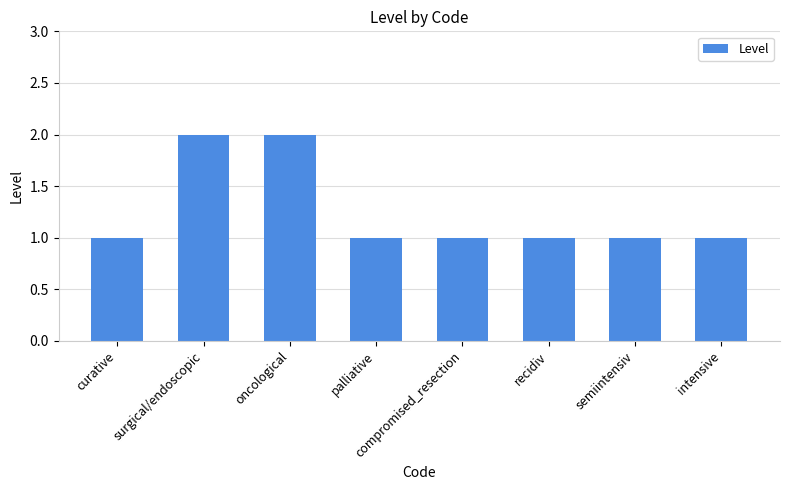

What is the ratio of the value at compromised_resection to the value at surgical/endoscopic?

0.5